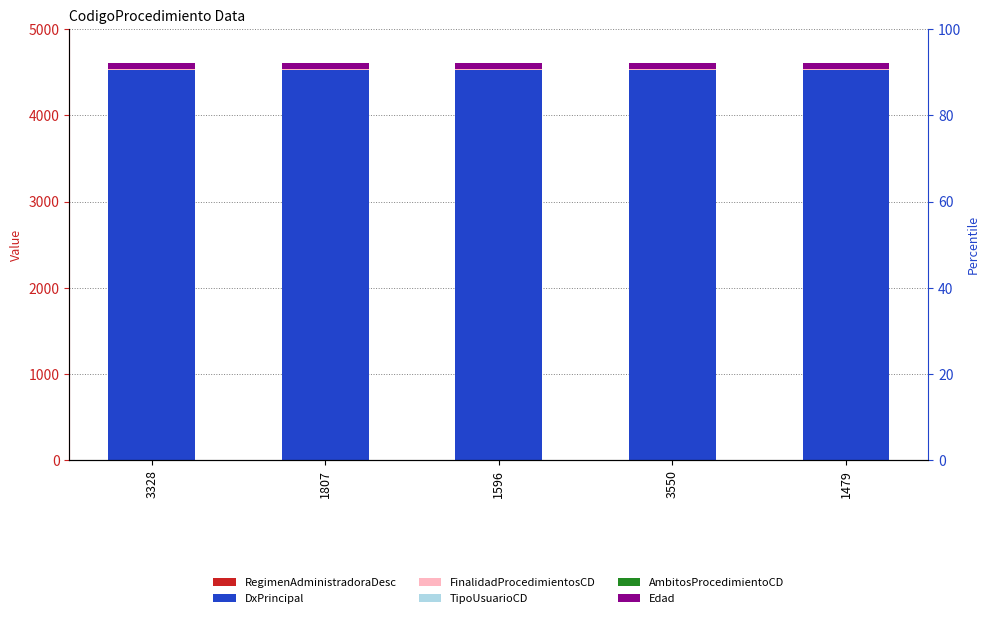

What is the sum of the DxPrincipal values at 1479 and 1807?

9054